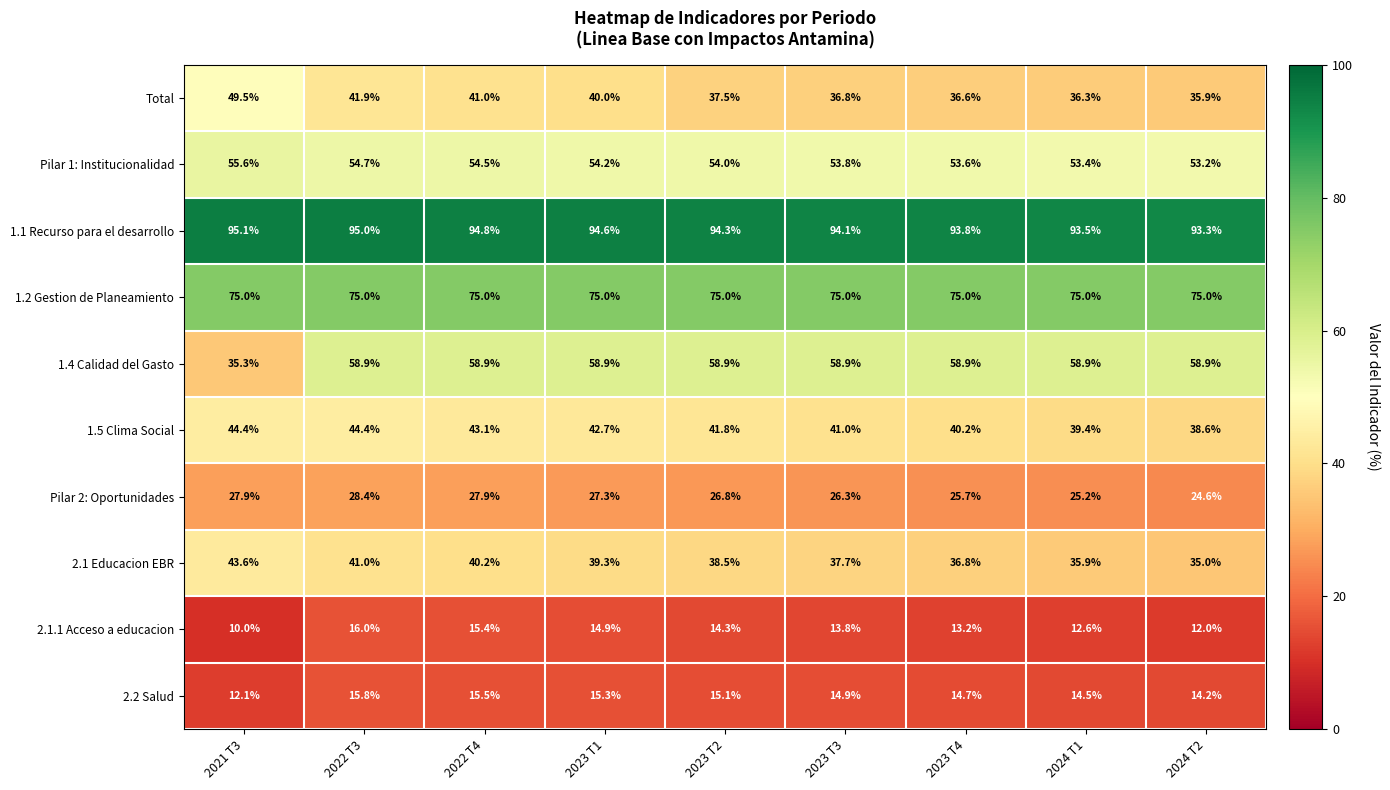

Rank the series at 2024 T2 from highest to lowest value.

1.1 Recurso para el desarrollo, 1.2 Gestion de Planeamiento, 1.4 Calidad del Gasto, Pilar 1: Institucionalidad, 1.5 Clima Social, Total, 2.1 Educacion EBR, Pilar 2: Oportunidades, 2.2 Salud, 2.1.1 Acceso a educacion